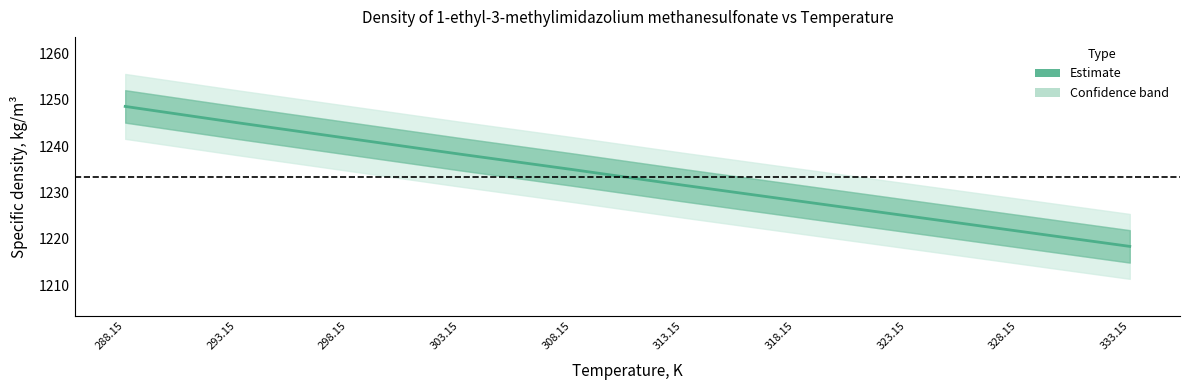

What is the smallest value displayed?

1218.4